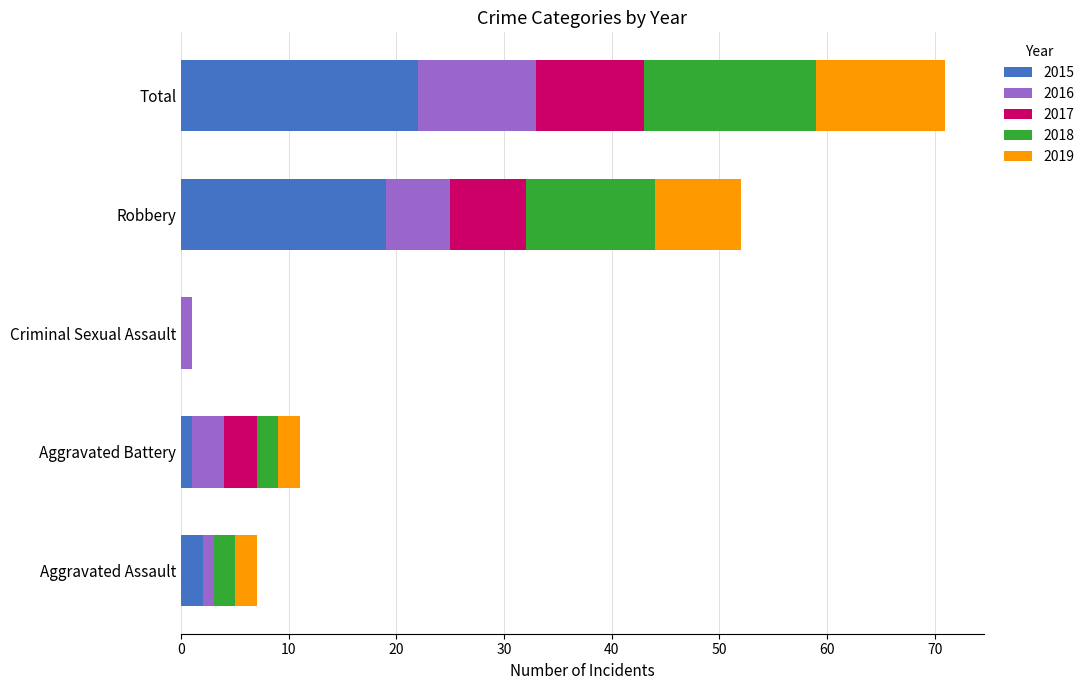

Is it true that 2015 equals 8 at Total?

False